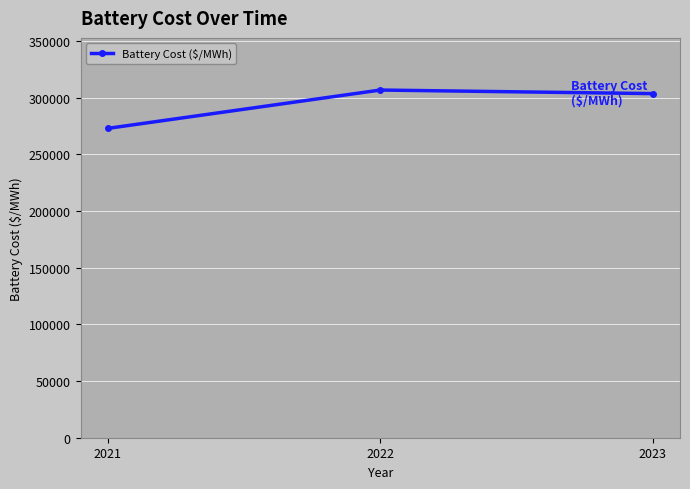

Reading left to right, what are all the values shown in this chart?

2021=272875.2	2022=306691.7	2023=303546.3